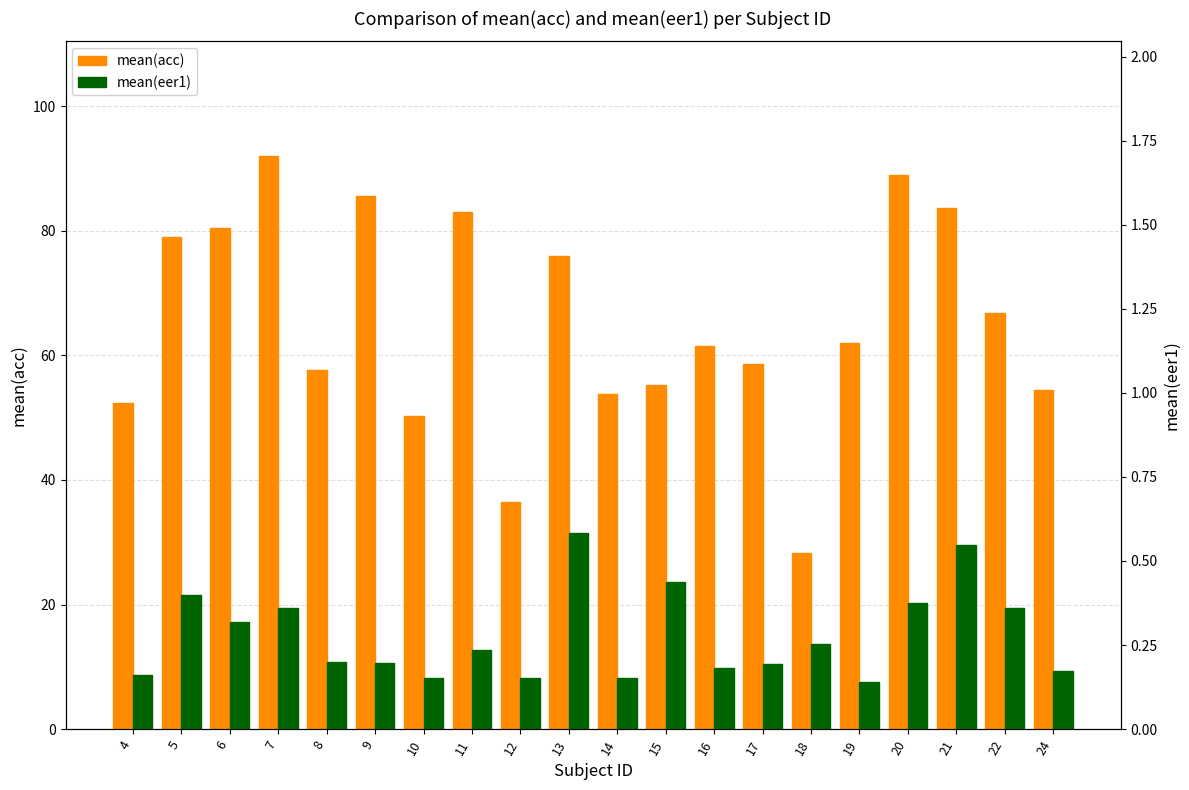

What is the difference between the highest and lowest values at 12?

36.3